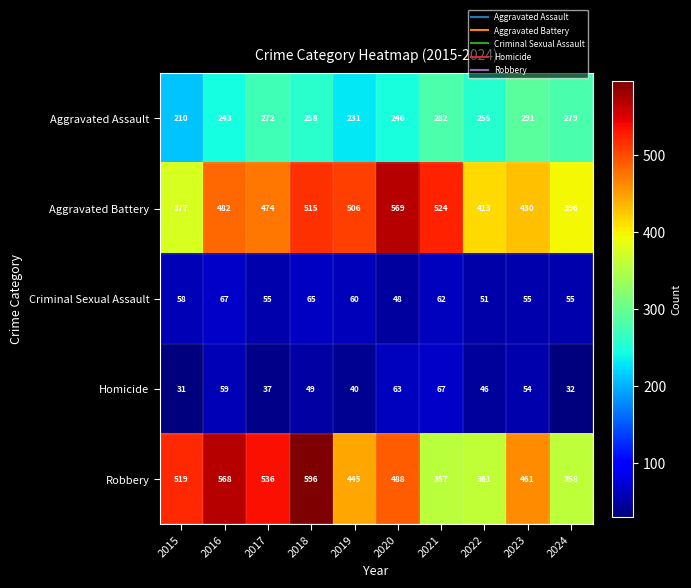

Between 2021 and 2023, which series saw the biggest shift?

Robbery